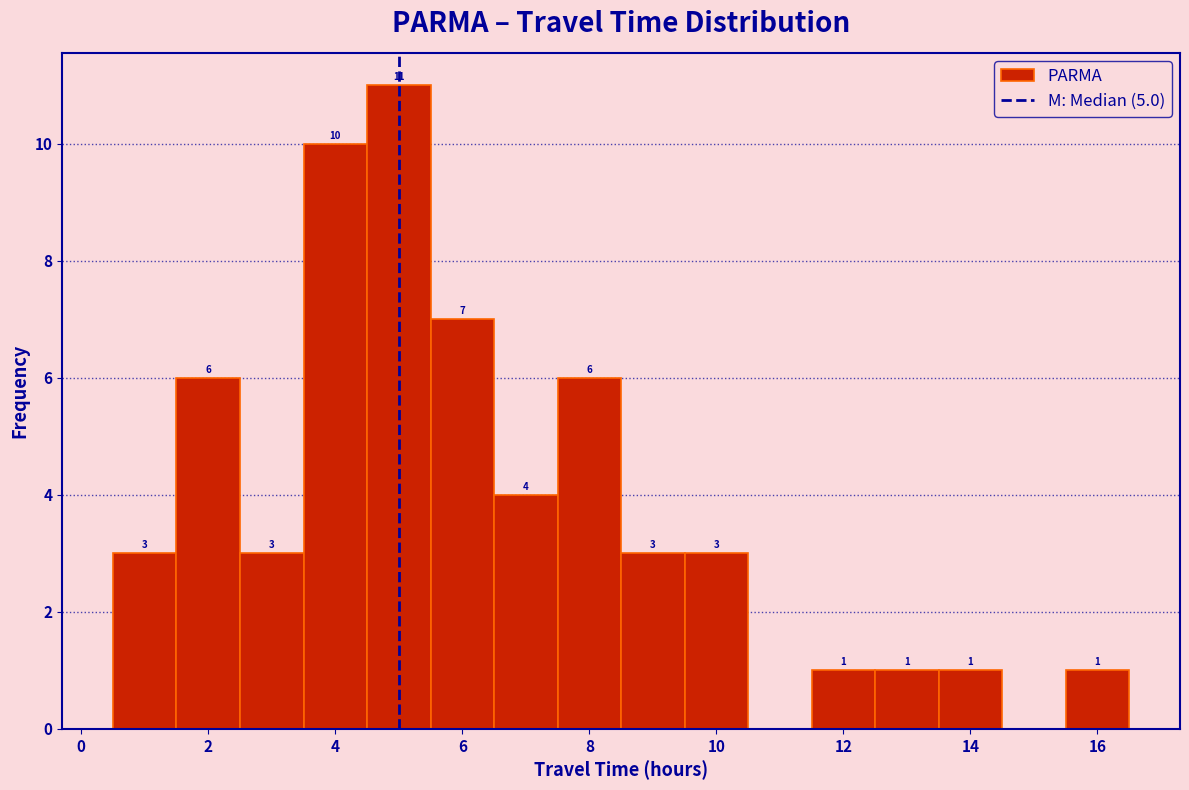

Over which range of the x-axis is the bar tallest?

4.5 to 5.5